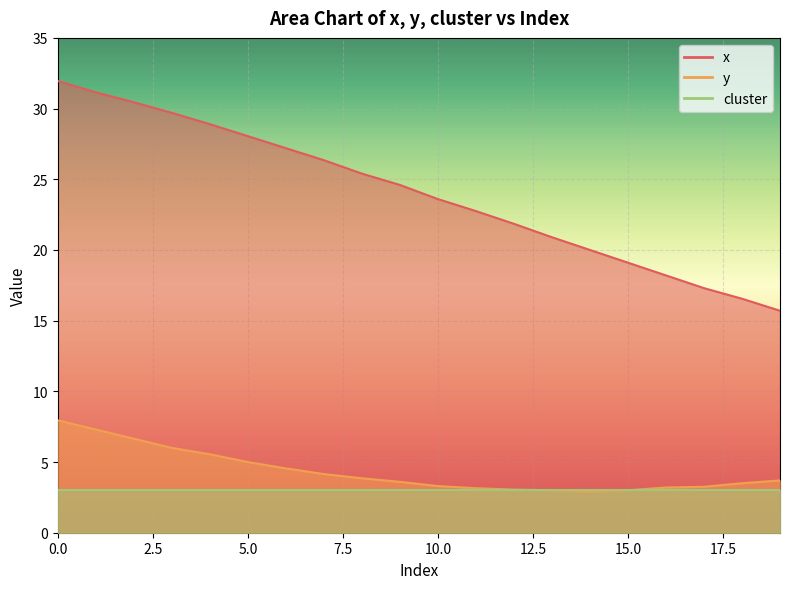

True or false: x and y cross at least once.

False